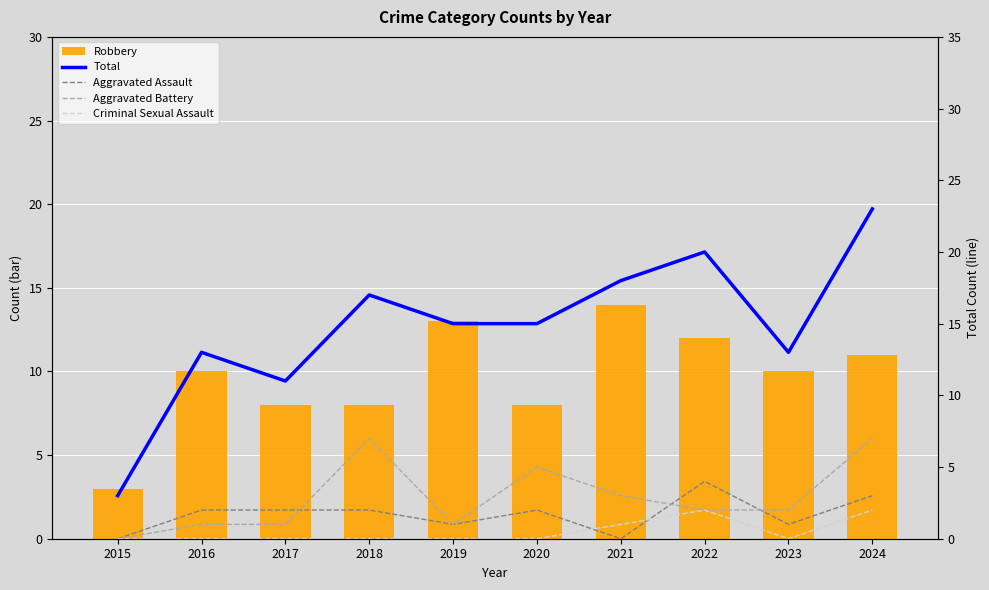

Is it true that Aggravated Battery equals 7 at 2018?

True